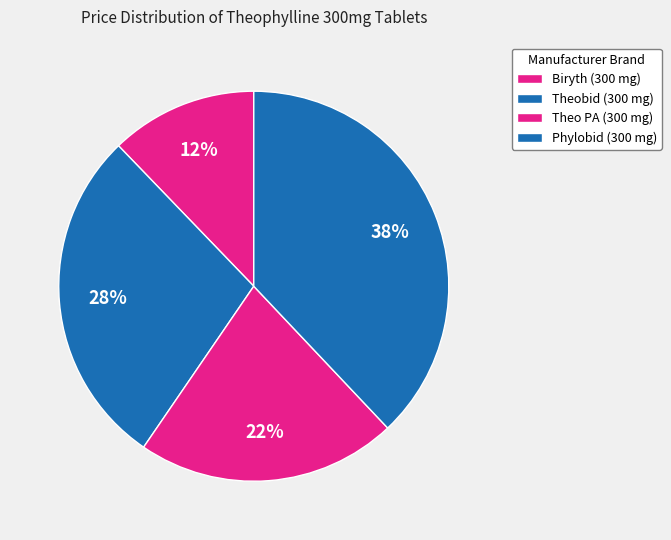

To the nearest percent, what is the difference between the Theobid (300 mg) and Phylobid (300 mg) slice percentages?

10%